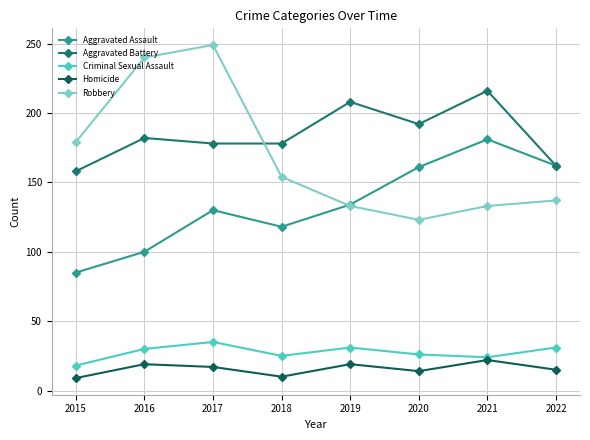

How many data points does each series have?

8